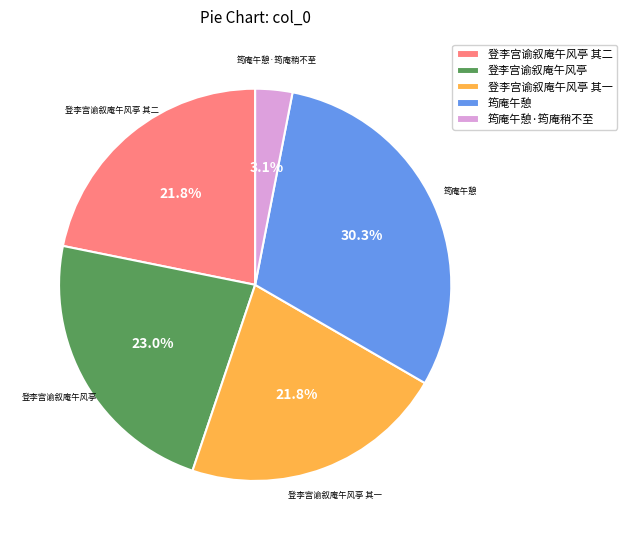

Which has a higher value, 筠庵午憩·筠庵稍不至 or 登李宫谕叙庵午风亭 其二?

登李宫谕叙庵午风亭 其二